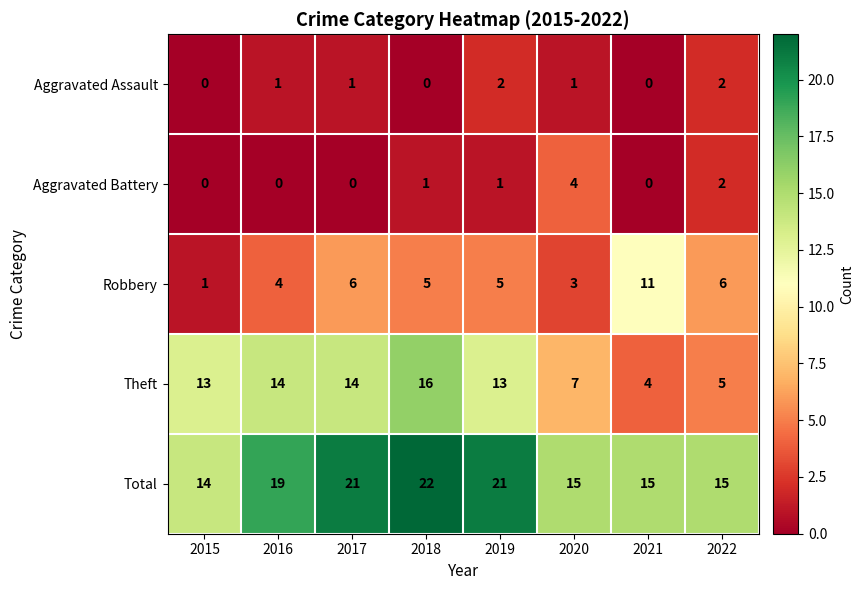

Which category has the highest value across all series?

2018